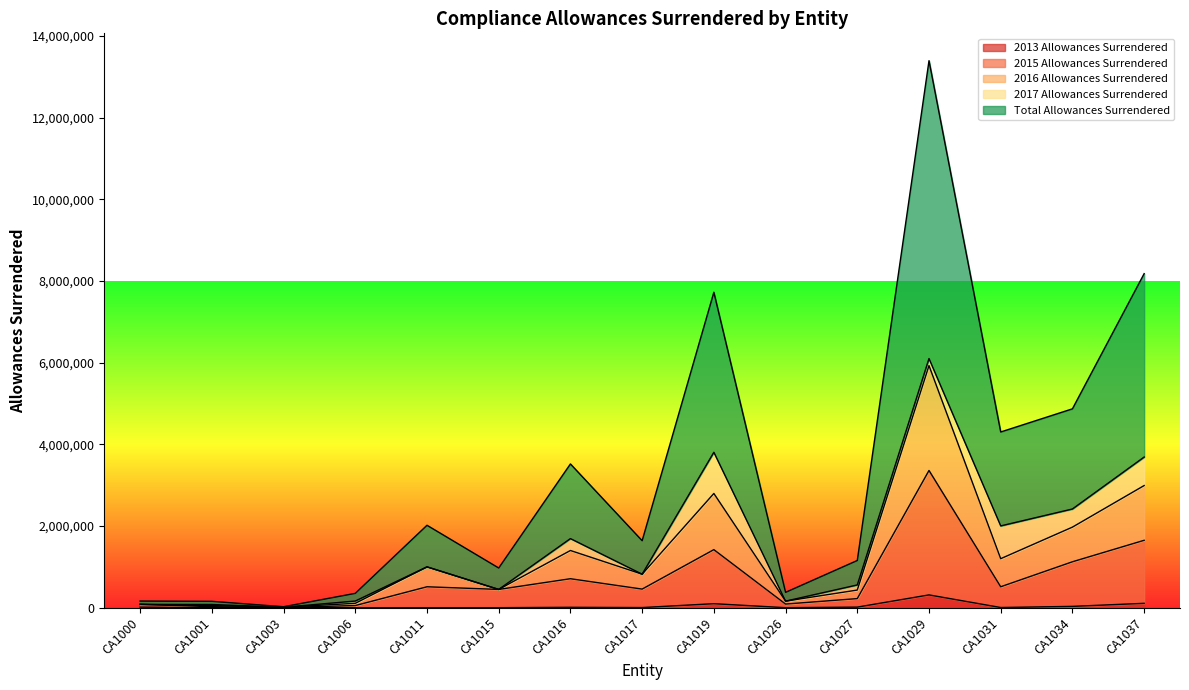

Which series changed the most between CA1000 and CA1011?

Total Allowances Surrendered